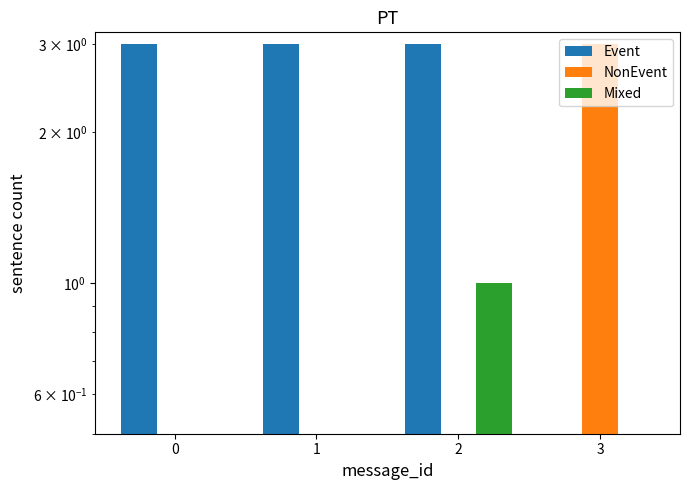

Rank the series by their maximum value, from highest to lowest.

Event, NonEvent, Mixed